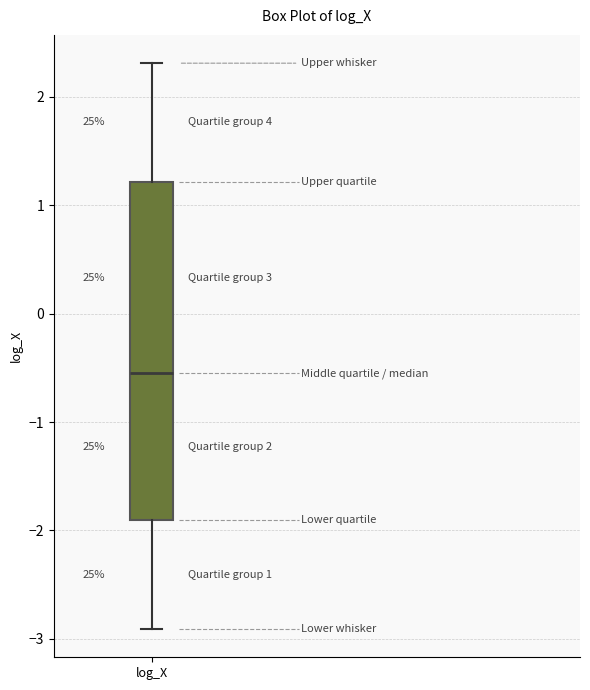

Transcribe this box plot: give where the median line is, the range the box spans, and where the two whiskers end, as read against the y-axis. The values are not printed on the chart, so give them approximately, as read against the axis.

median -0.6, box -1.9 to 1.2, whiskers -2.9 to 2.3